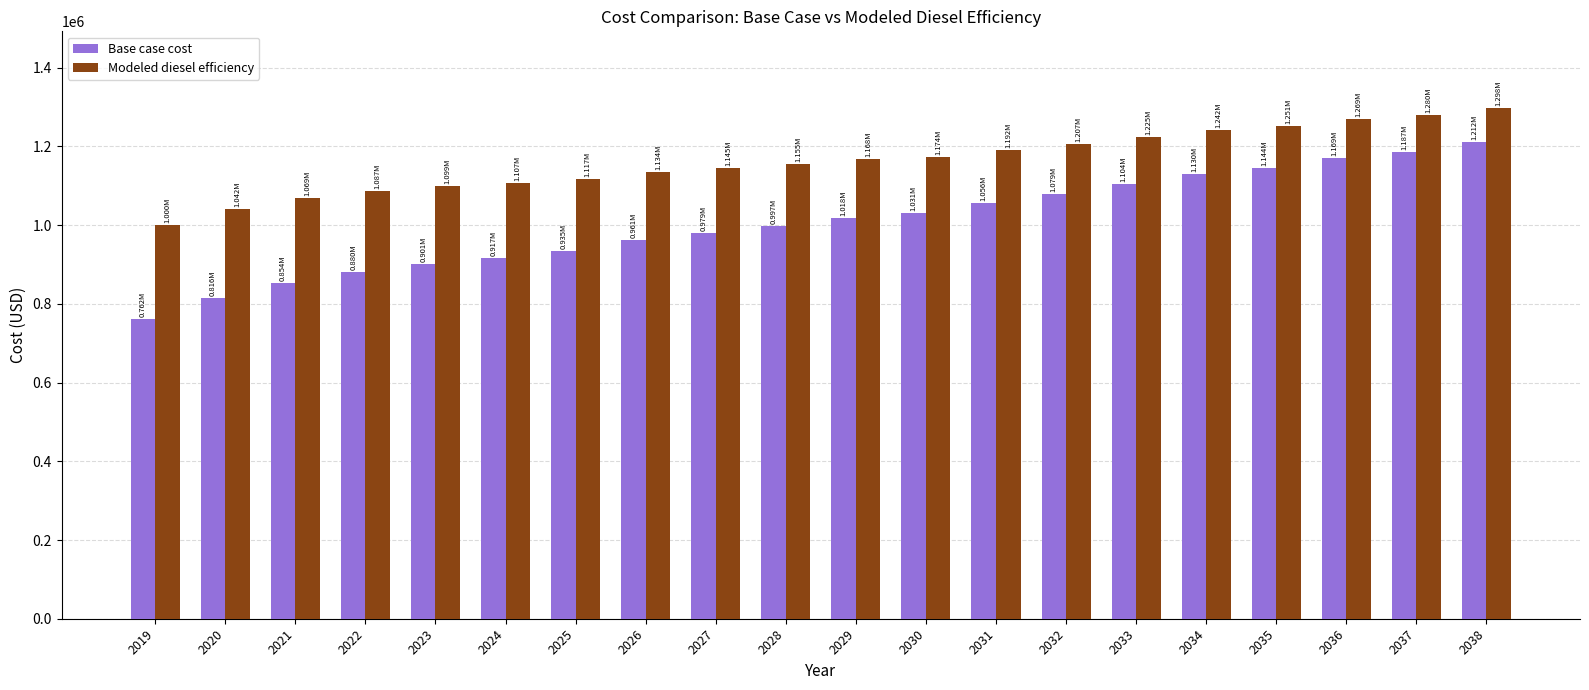

Does the chart contain stacked bars?

No